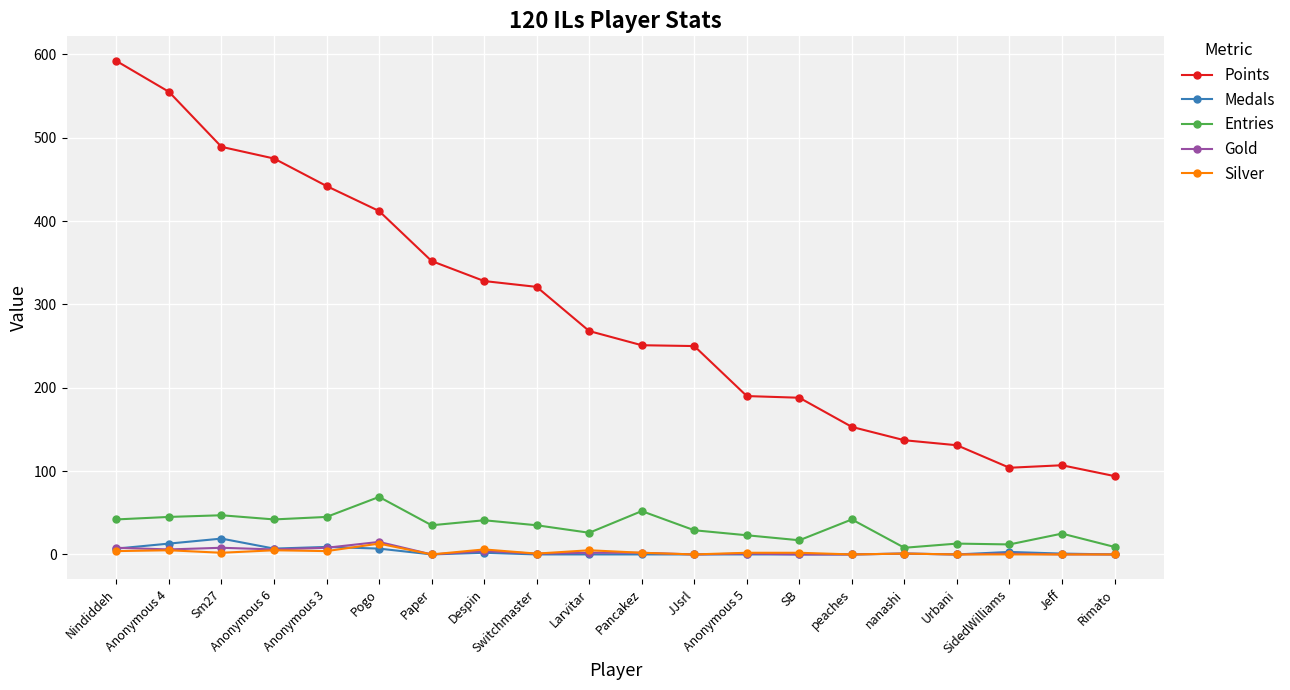

What is the value of the Entries point at the 19th from the left?

25